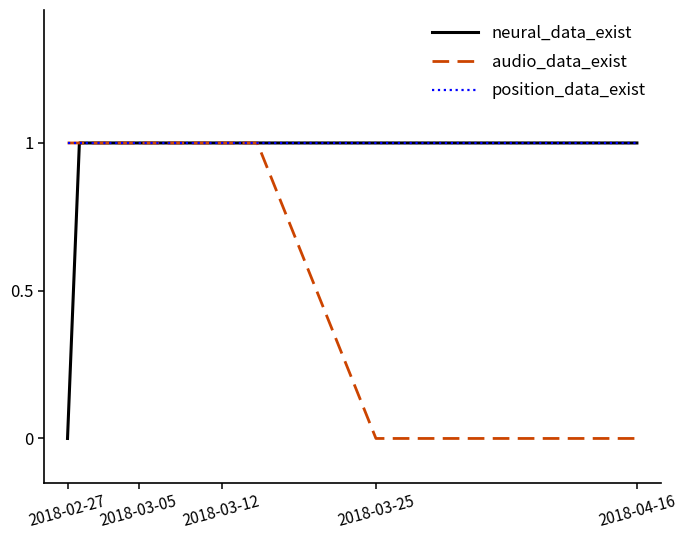

What is the difference between the maximum and minimum values in the neural_data_exist series?

1